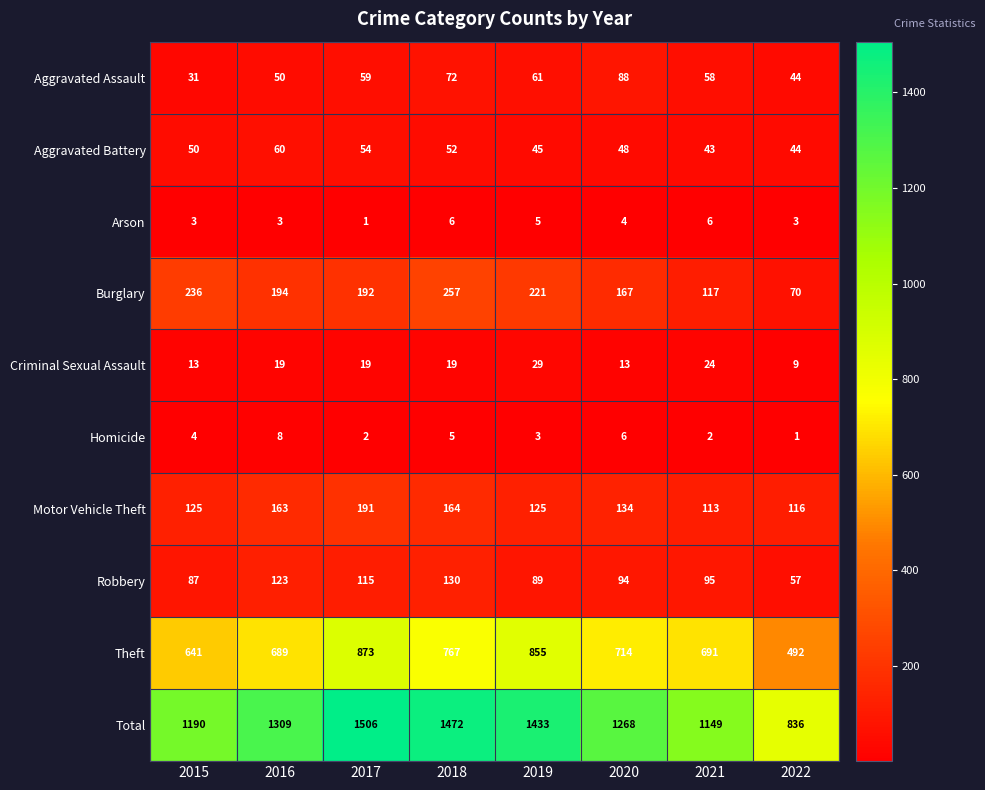

The Aggravated Battery series shows 60 at 2016. True or false?

True